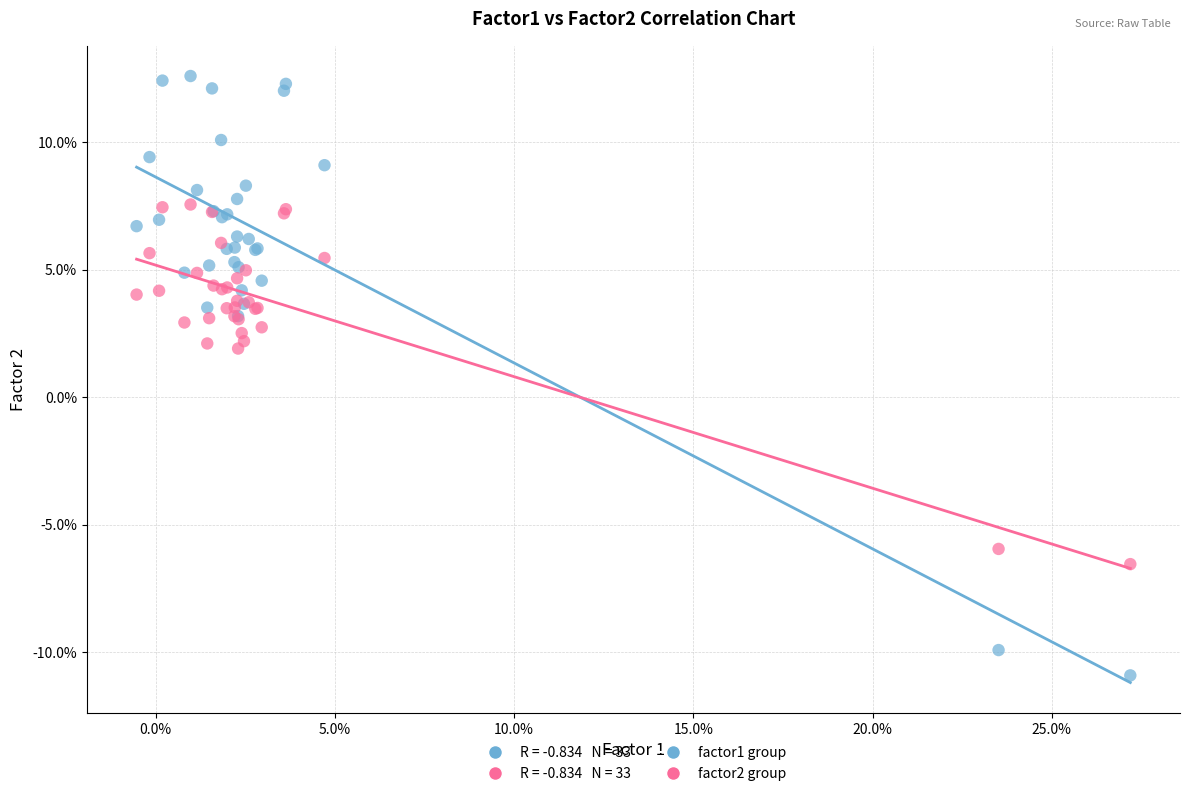

Which series contains the highest Y value?

factor1 group